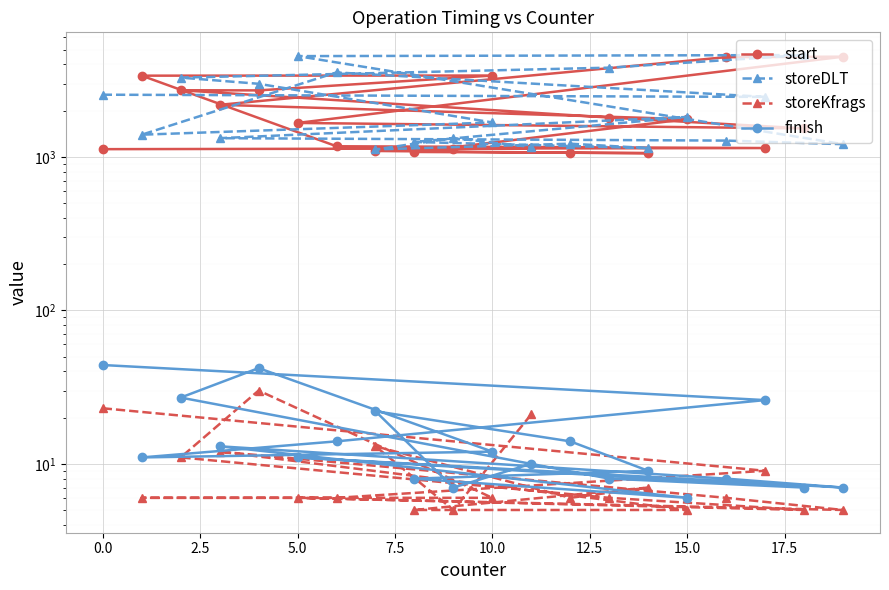

In finish, how many points are lower than both neighbors (excluding endpoints)?

5